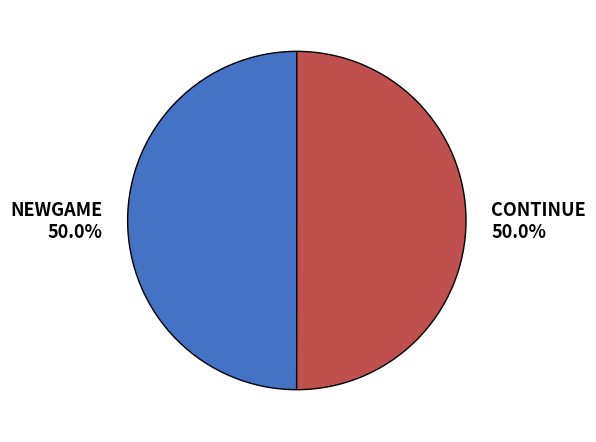

To the nearest percent, what is the average slice percentage?

50%